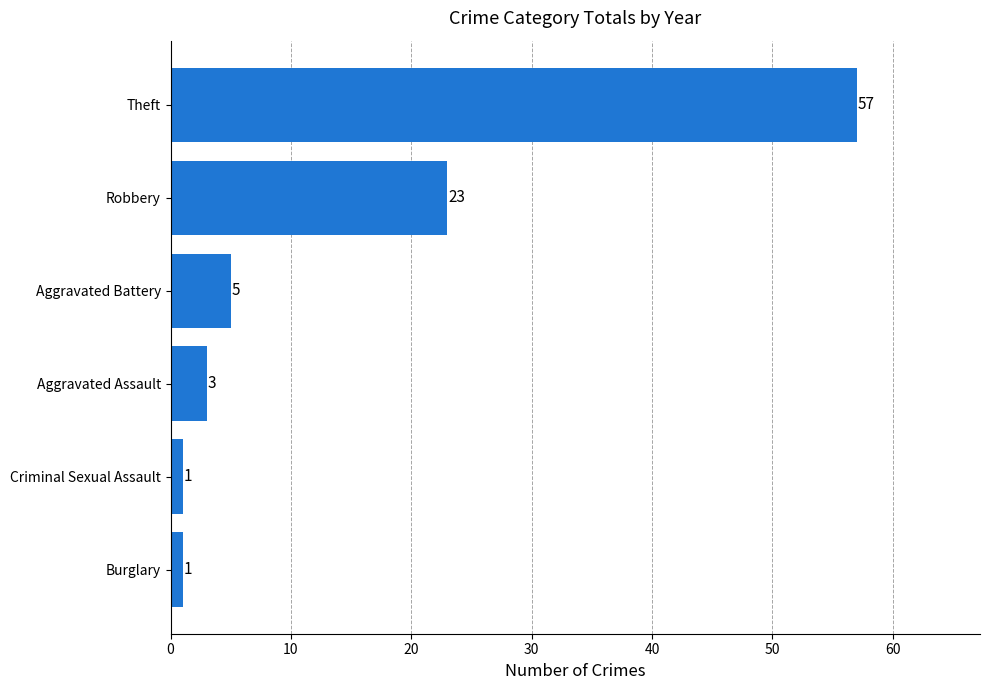

How many values are below 5?

3